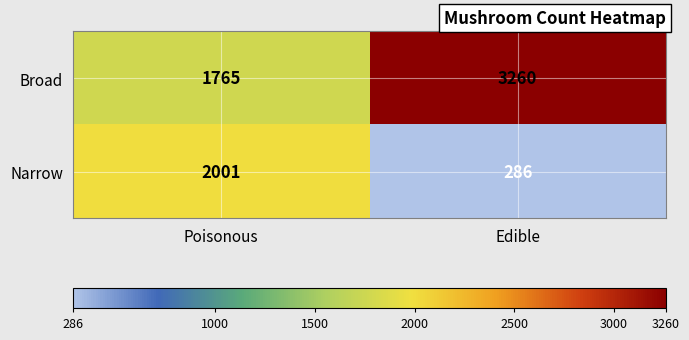

Which series has the widest spread of values?

Narrow